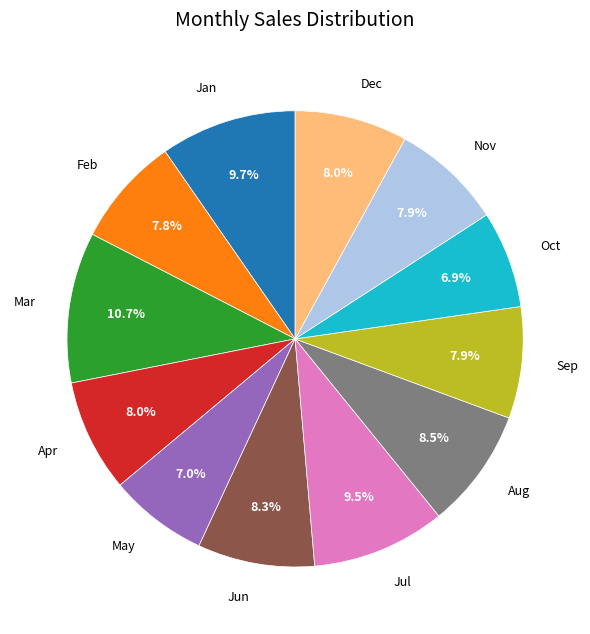

Is there any slice that represents more than half of the pie?

No